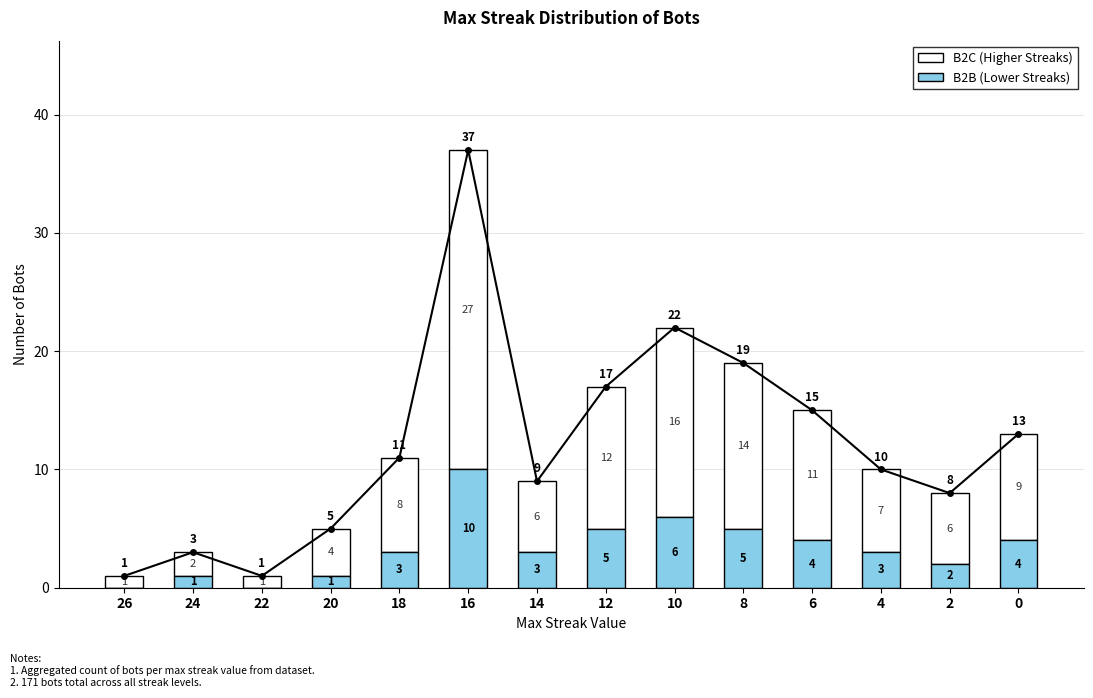

Count the number of data series in this chart.

2